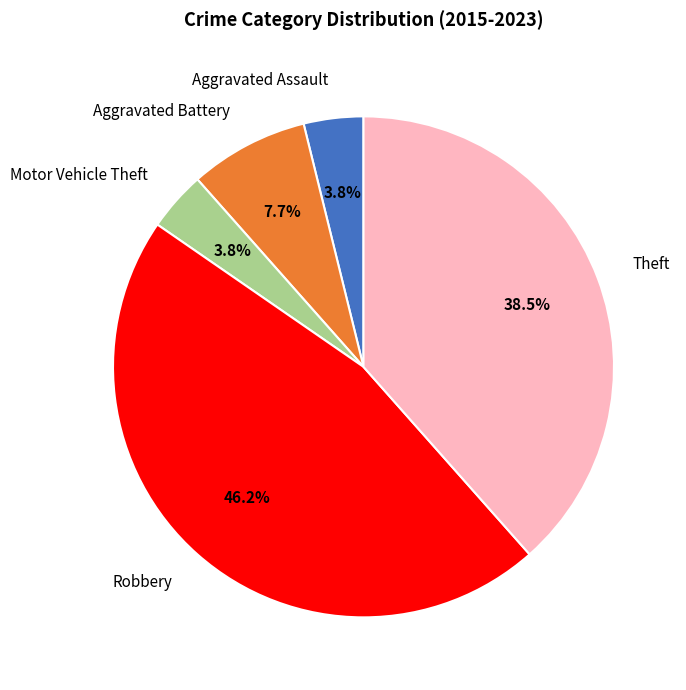

How much of the chart is everything except Aggravated Assault?

96.2%